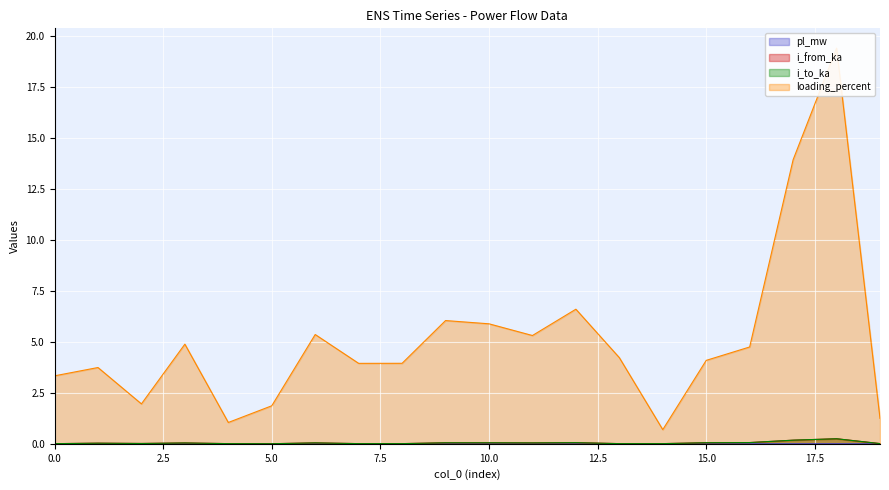

True or false: loading_percent has a value of 7.5 at 13.

False